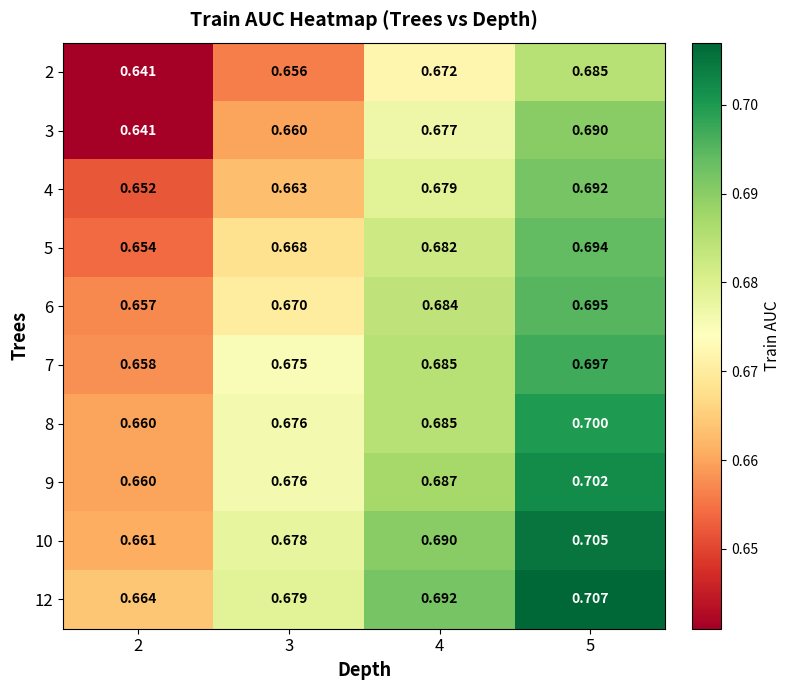

Is the value of 7 at 4 greater than the value of 9 at 2?

Yes